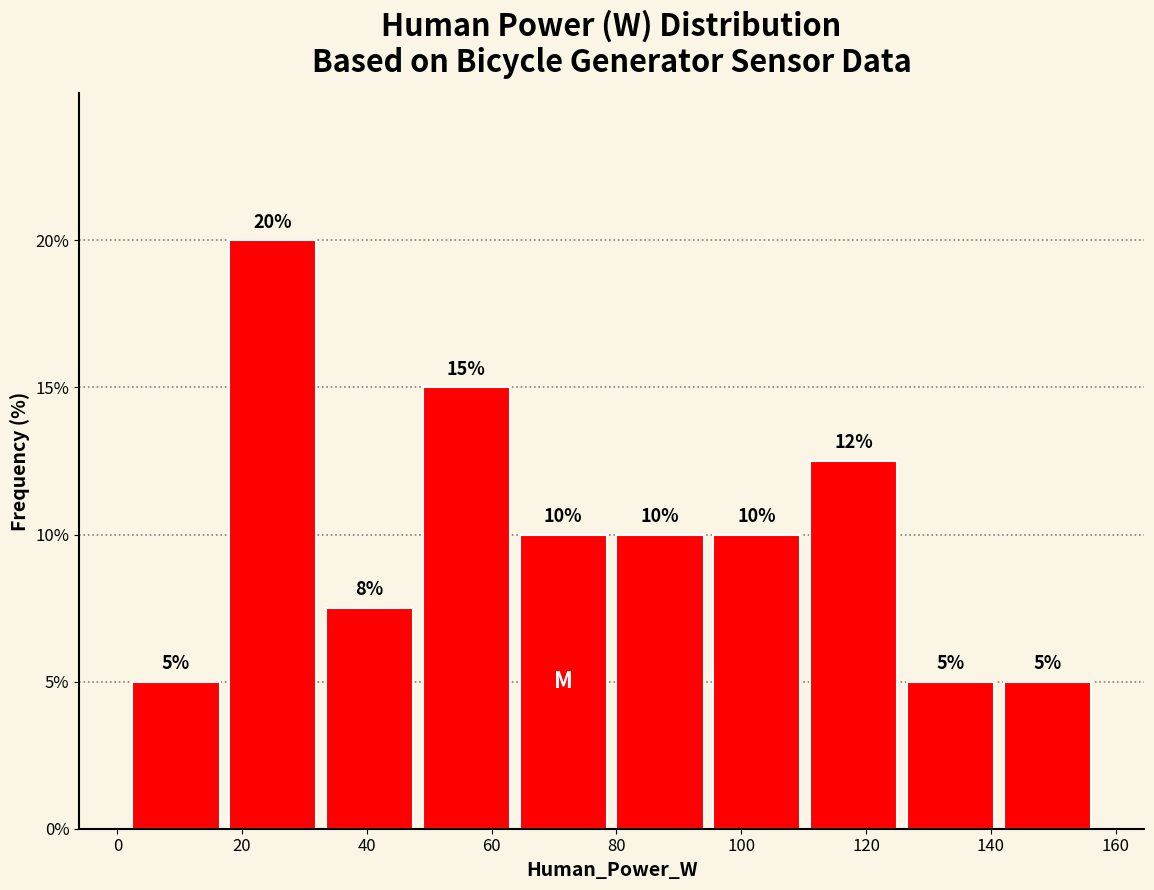

Which range on the x-axis has the tallest bar?

18 to 32